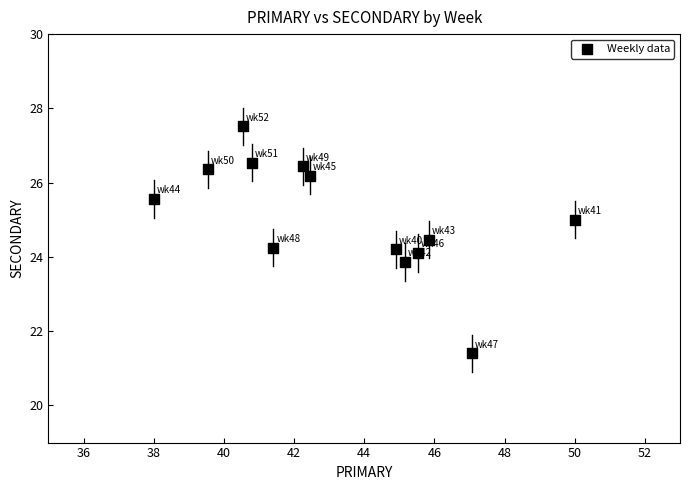

What is the range of Y values (max minus min)?

6.1